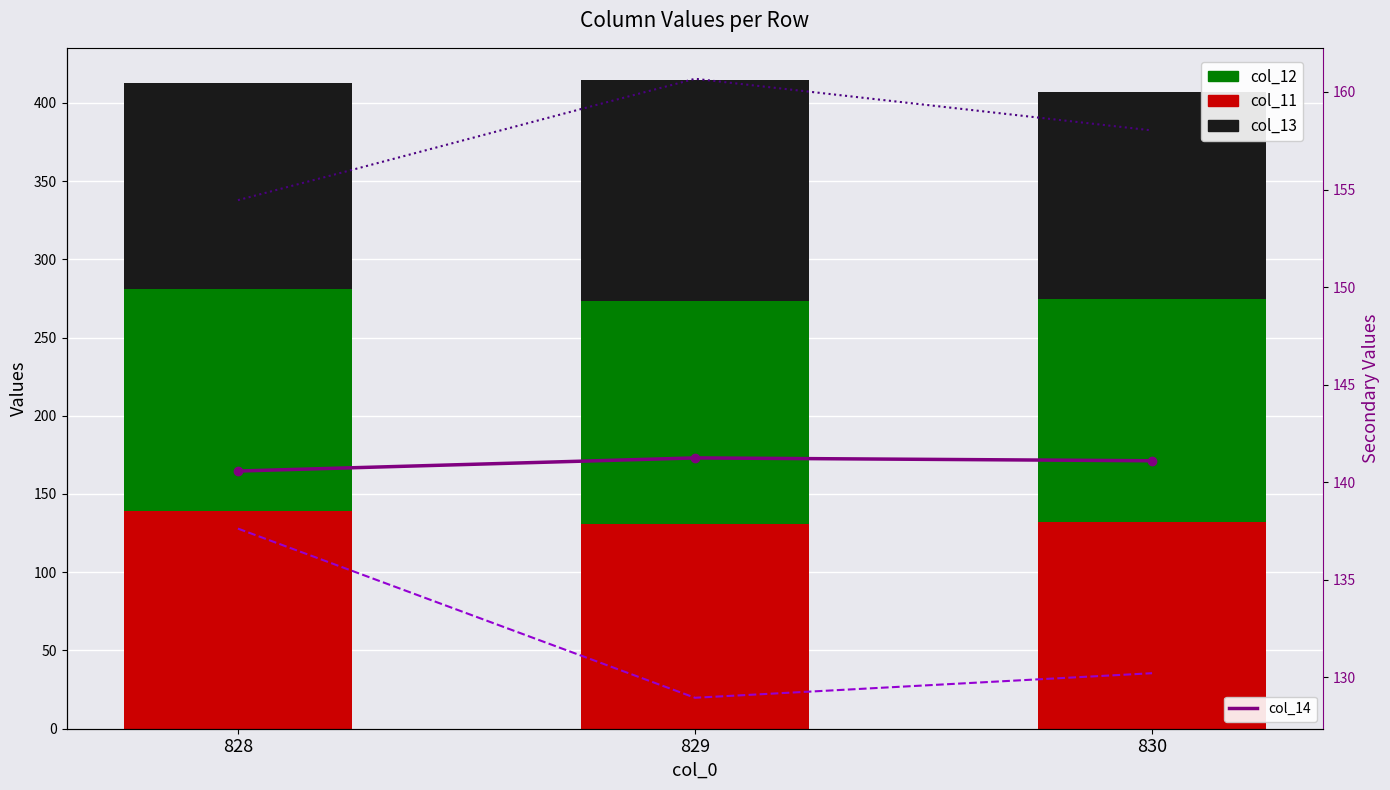

At which label is col_12 closest to 142?

828